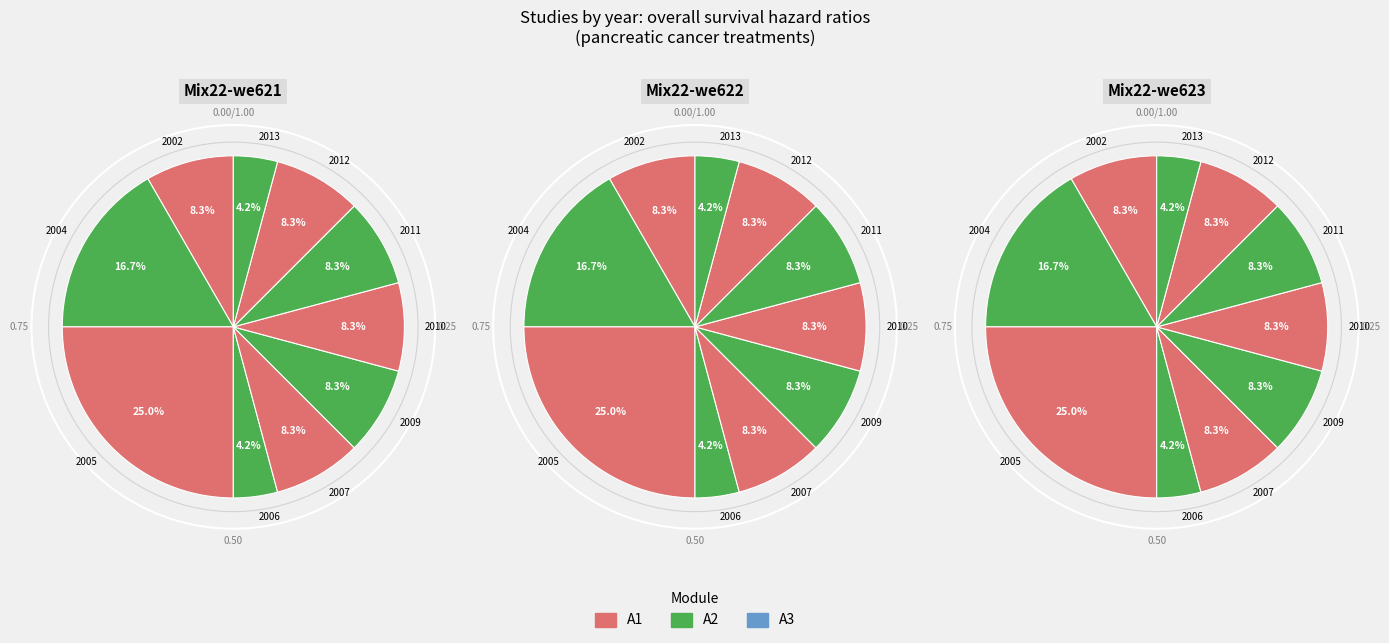

To the nearest percent, what portion does 2007 represent?

8%